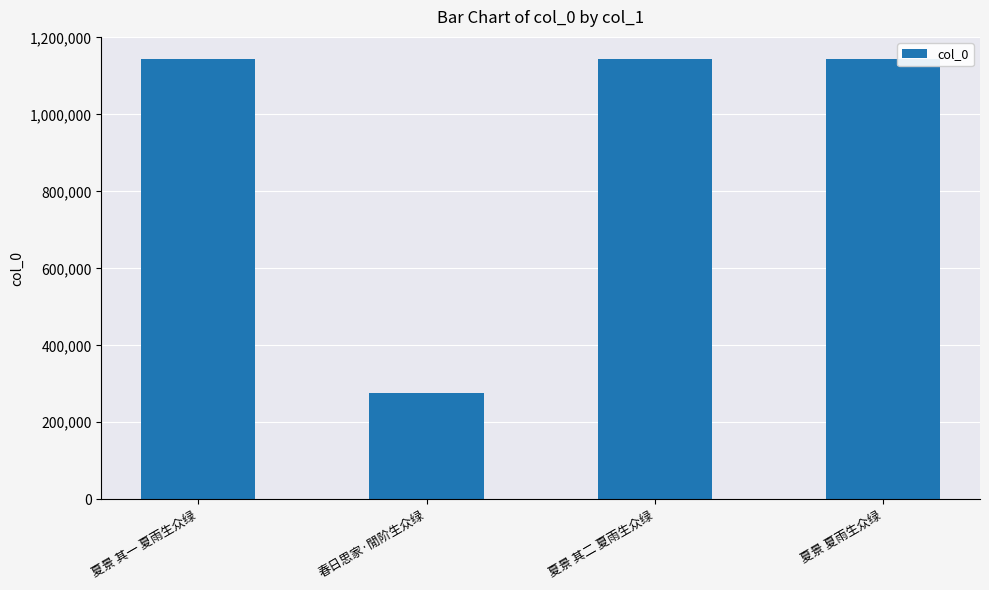

Where is the data nearest to the value 709511?

夏景 其一 夏雨生众绿